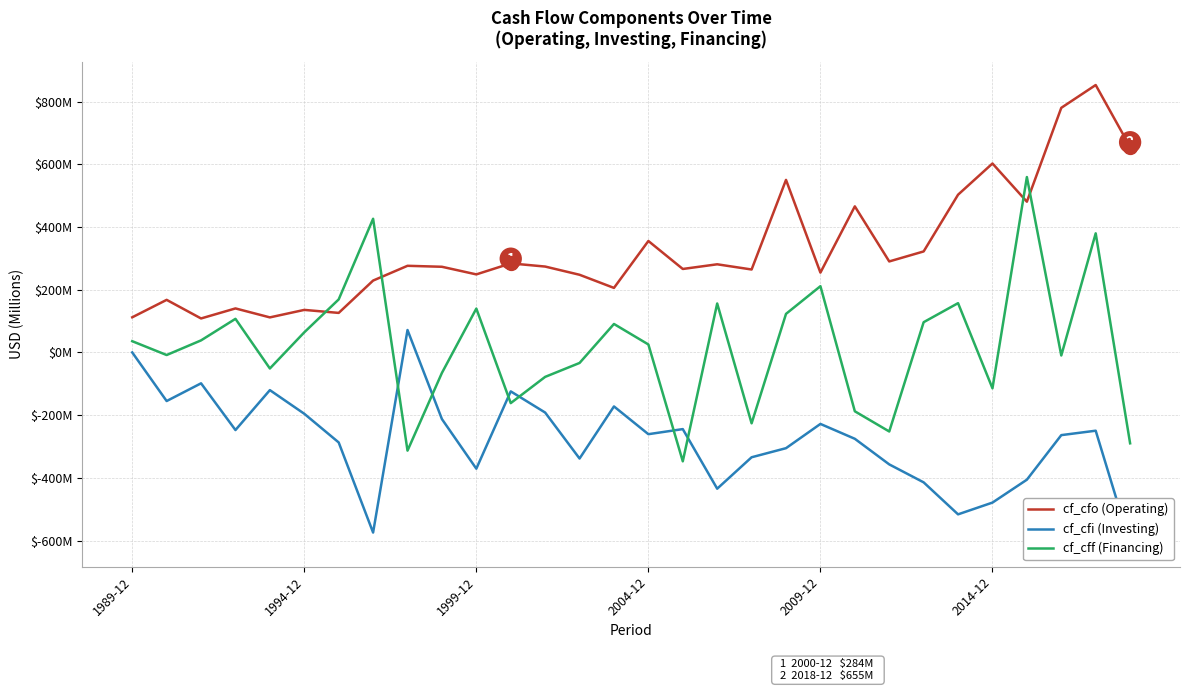

List the series in order of their peak value, highest first.

cf_cfo, cf_cff, cf_cfi